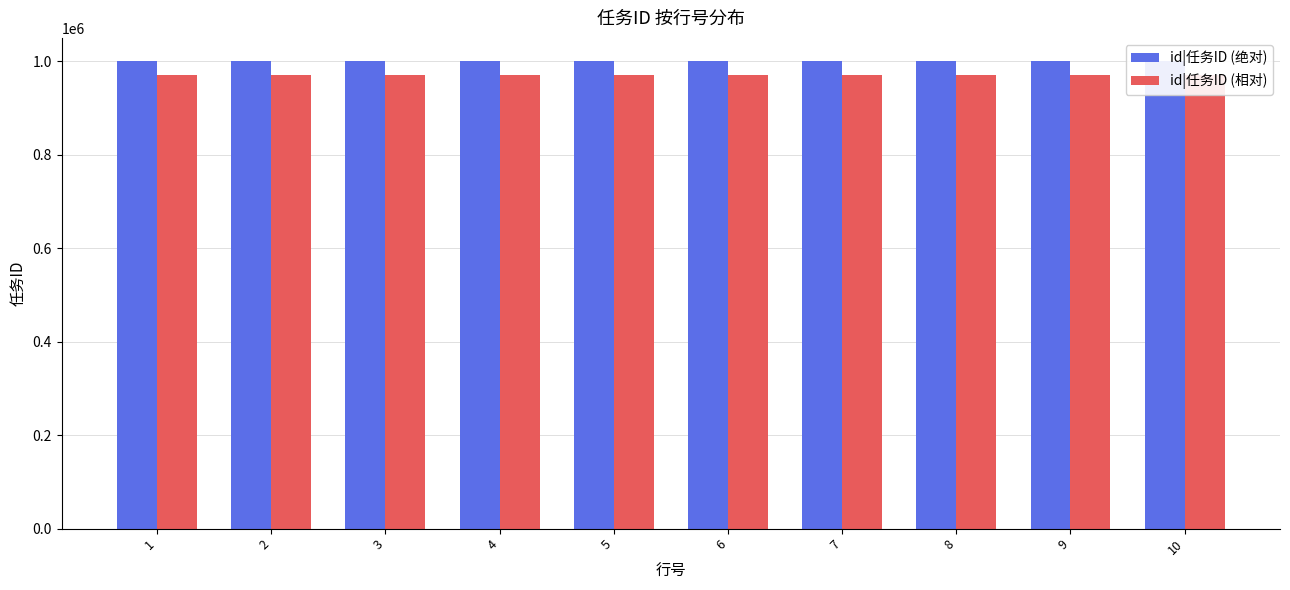

Are the bars horizontal?

No